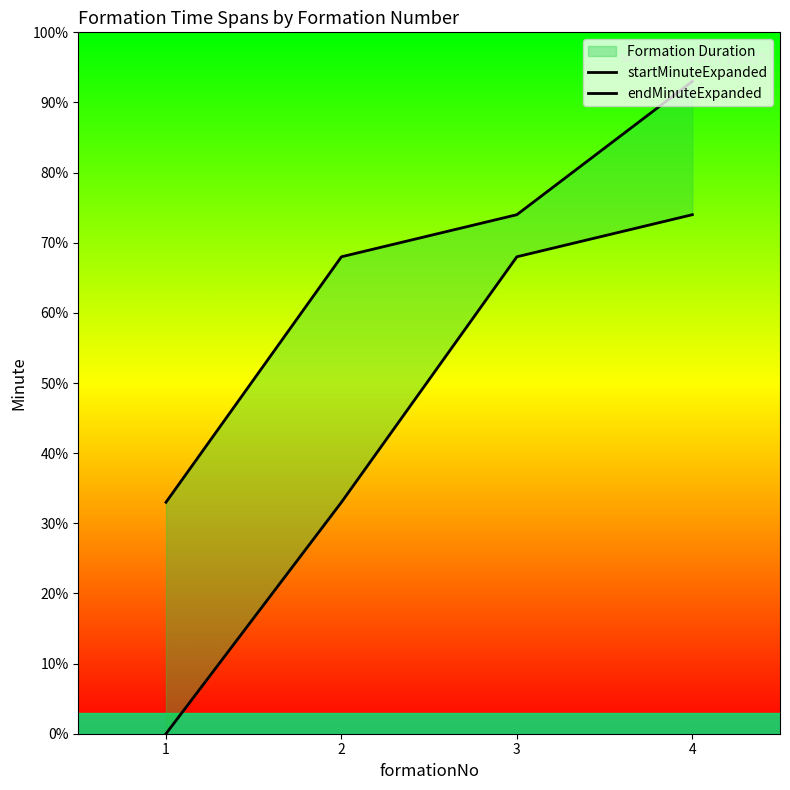

True or false: startMinuteExpanded has a value of 0 at 1.

True